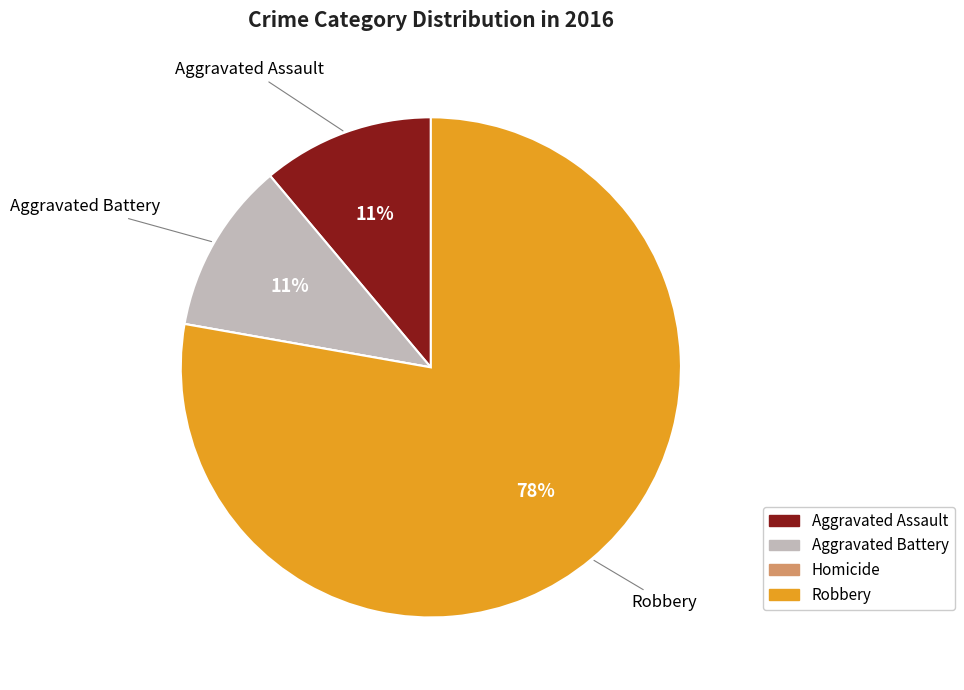

Is it true that Aggravated Assault is 11% of the pie?

True